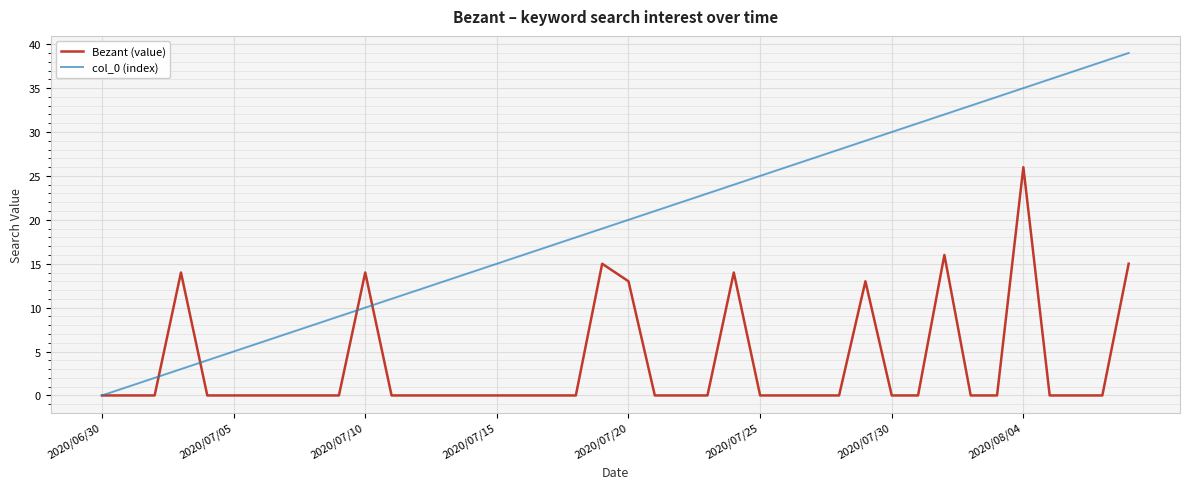

What is the greatest value displayed?

39